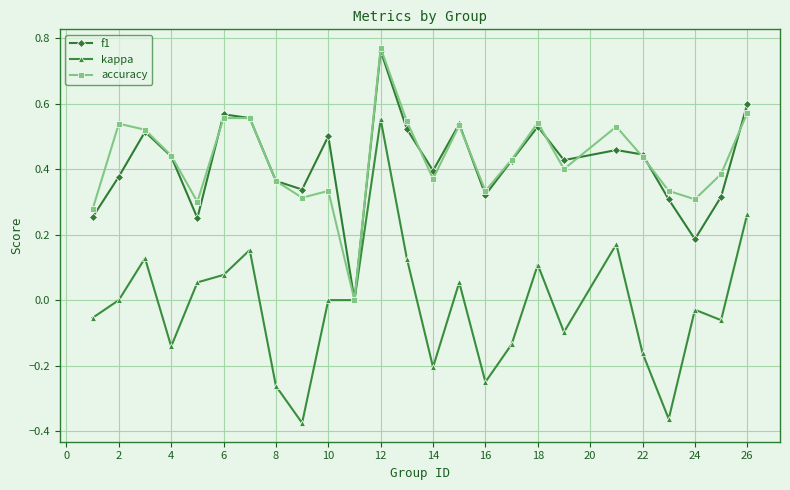

In f1, how many points are higher than both neighbors (excluding endpoints)?

7